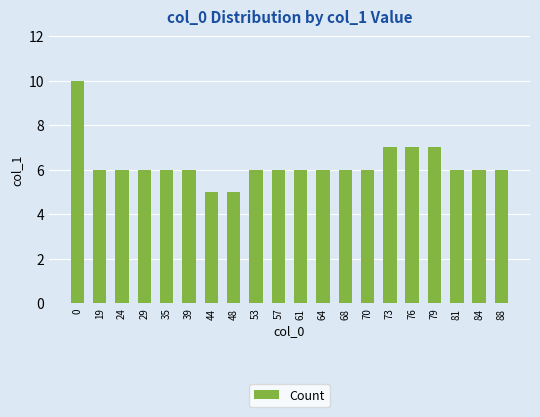

Which has a higher value, 24 or 48?

24